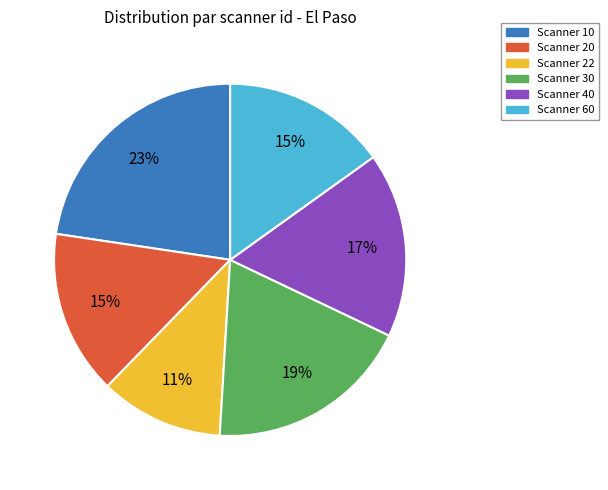

What is the smallest slice in the pie chart?

Scanner 22